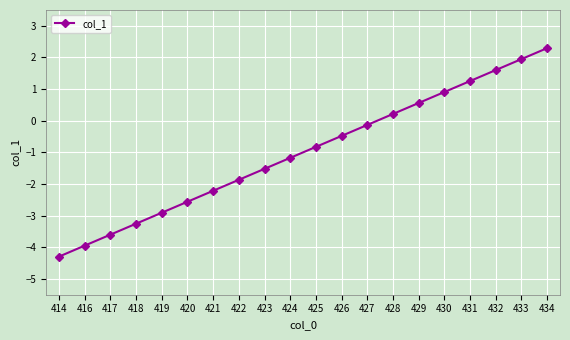

What is the average value?

-1.0